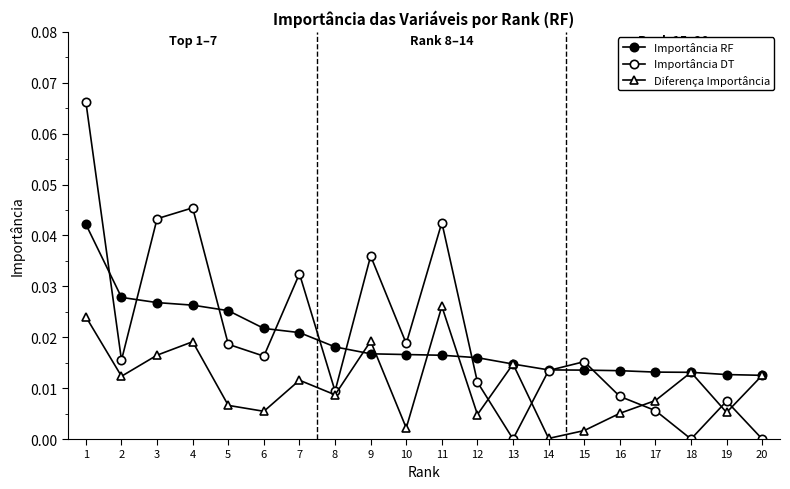

What is the sum of all Importância RF values?

0.4